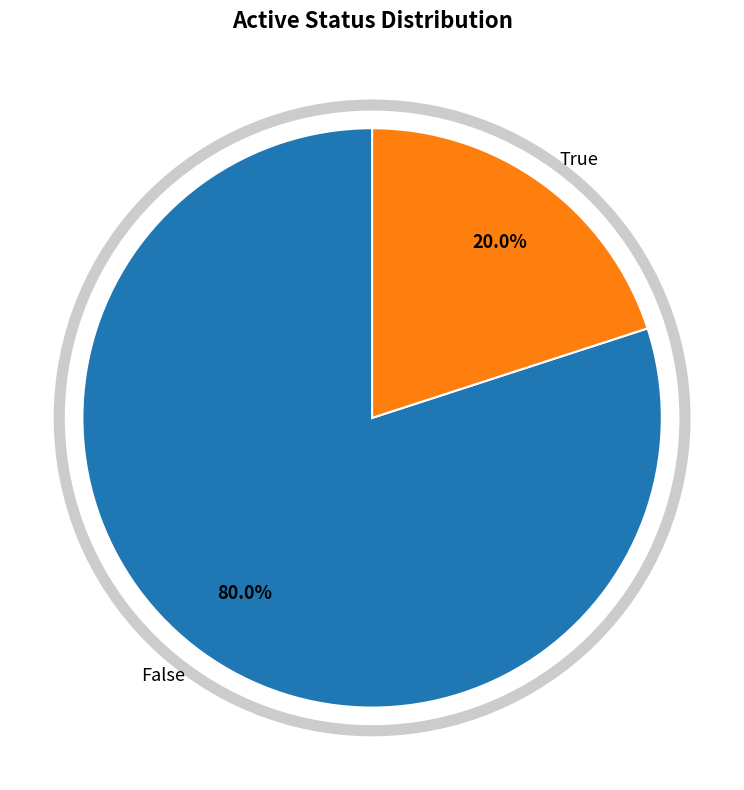

What percentage is the False slice, to the nearest percent?

80%